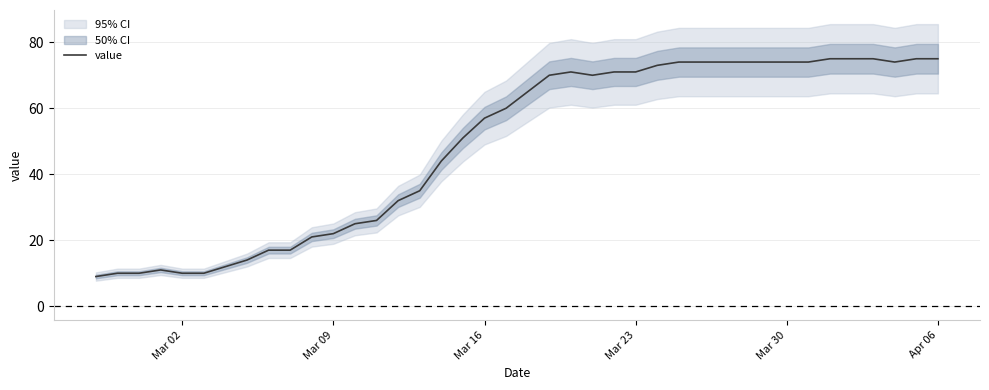

How many lines are shown in the chart?

1